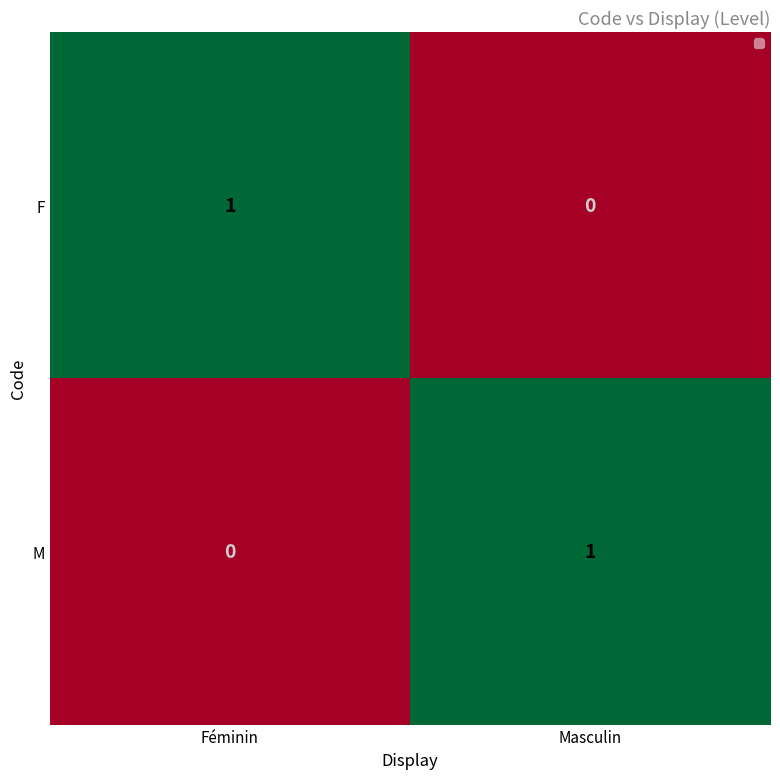

Where is M nearest to the value 0?

Féminin